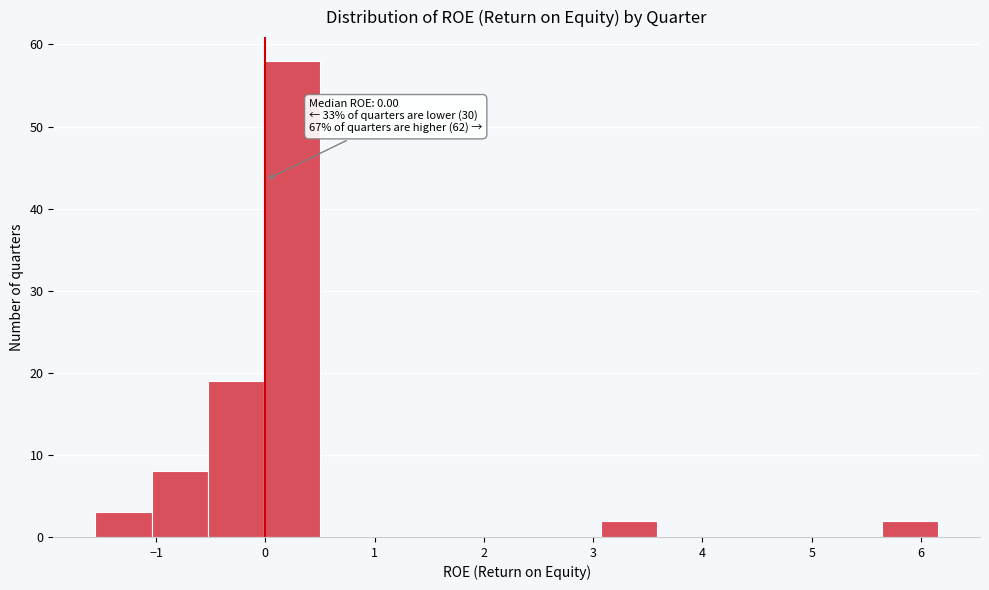

Which range on the x-axis has the tallest bar?

0.0 to 0.5